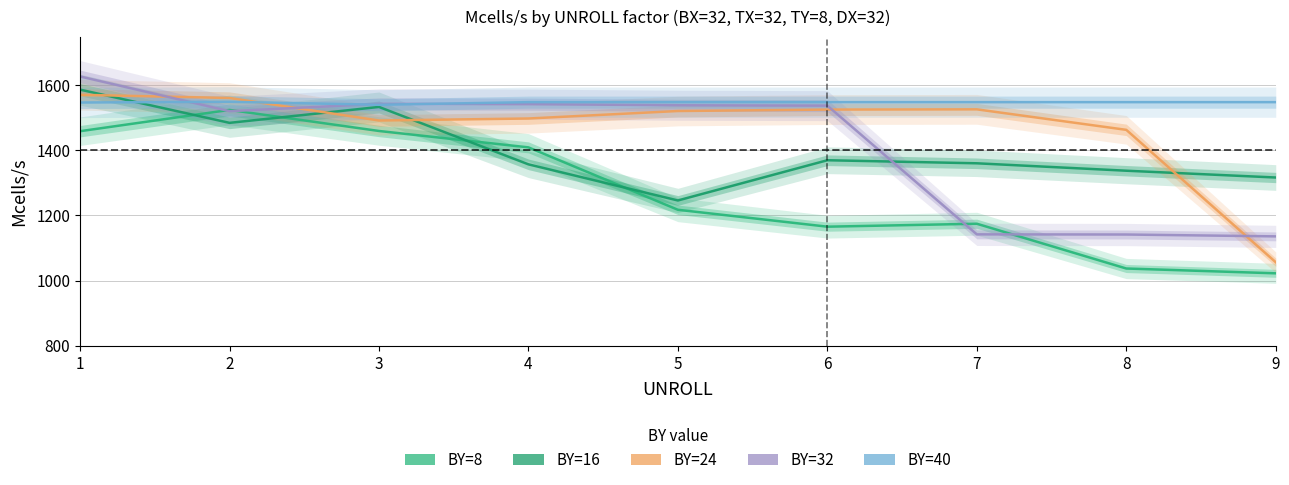

In BY=40, how many points are lower than both neighbors (excluding endpoints)?

1